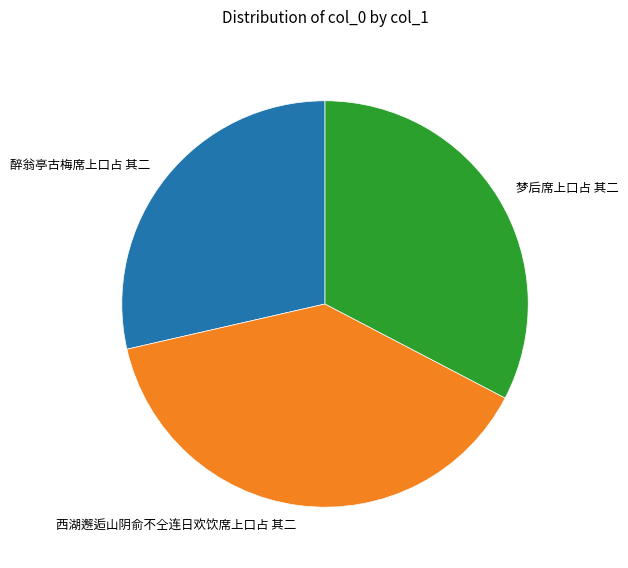

How many slices are in this pie chart?

3